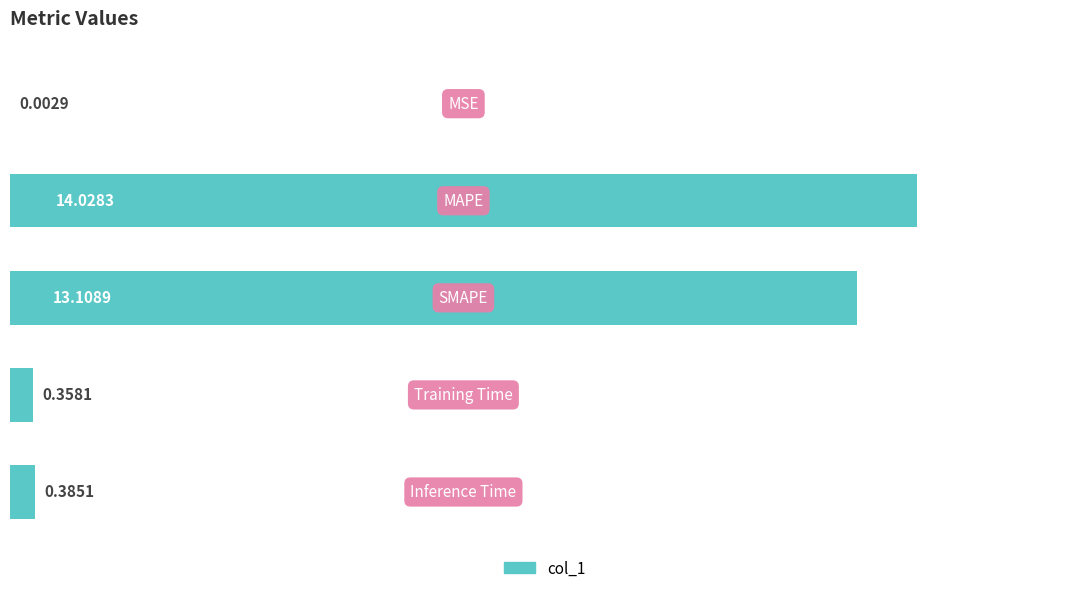

What is the sum of all values?

27.9